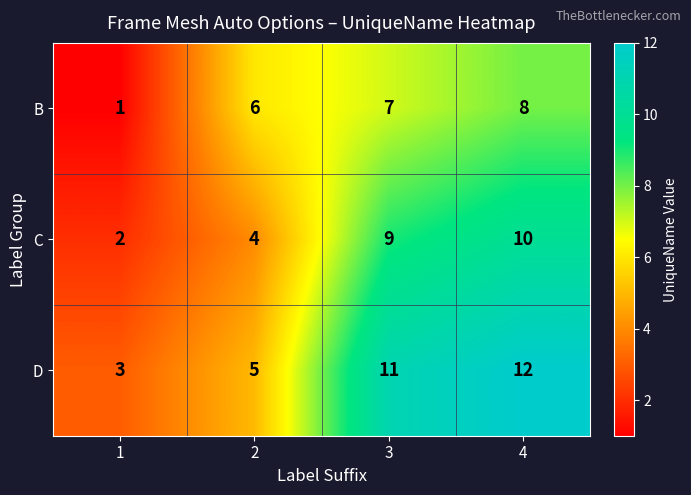

At which category is the sum across all series the highest?

4